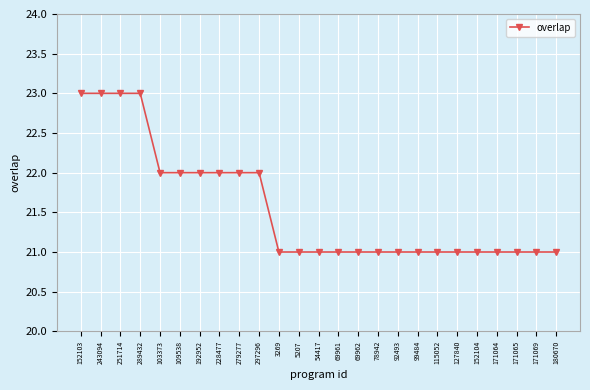

Reading left to right, list all the values displayed in this chart.

152103=23	243094=23	251714=23	289432=23	103373=22	109538=22	192952=22	228477=22	279277=22	297296=22	3269=21	5207=21	54417=21	69961=21	69962=21	78942=21	92493=21	99484=21	115052=21	127840=21	152104=21	171064=21	171065=21	171069=21	180670=21